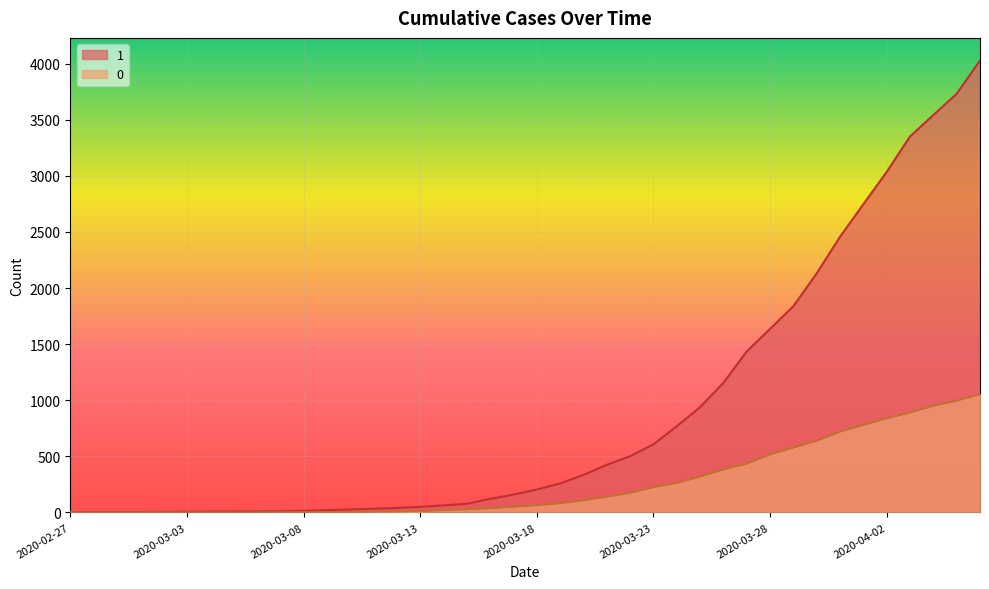

What is the label of the 30th point from the right?

2020-03-08